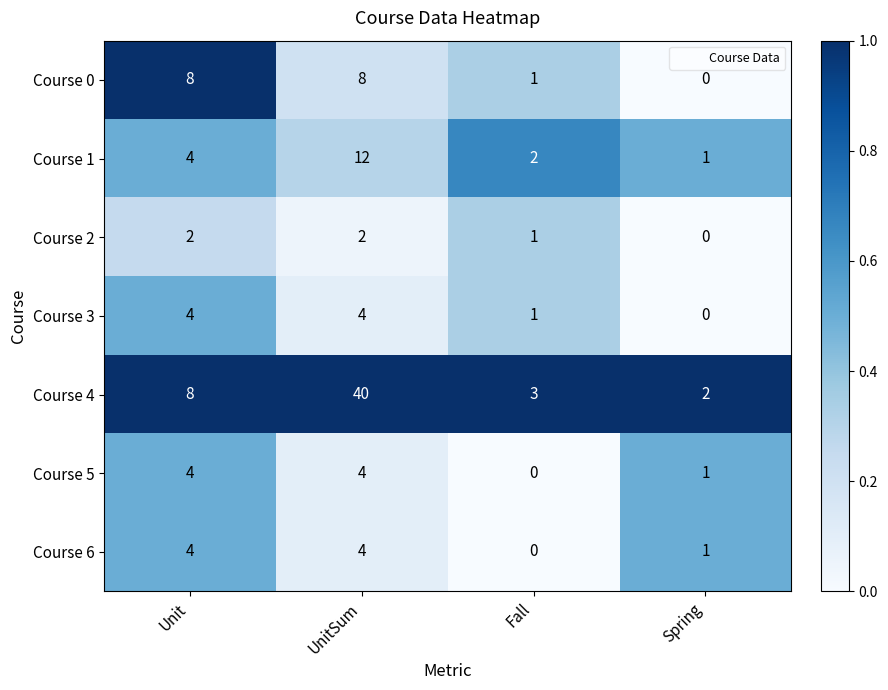

At which category is the sum across all series the highest?

UnitSum